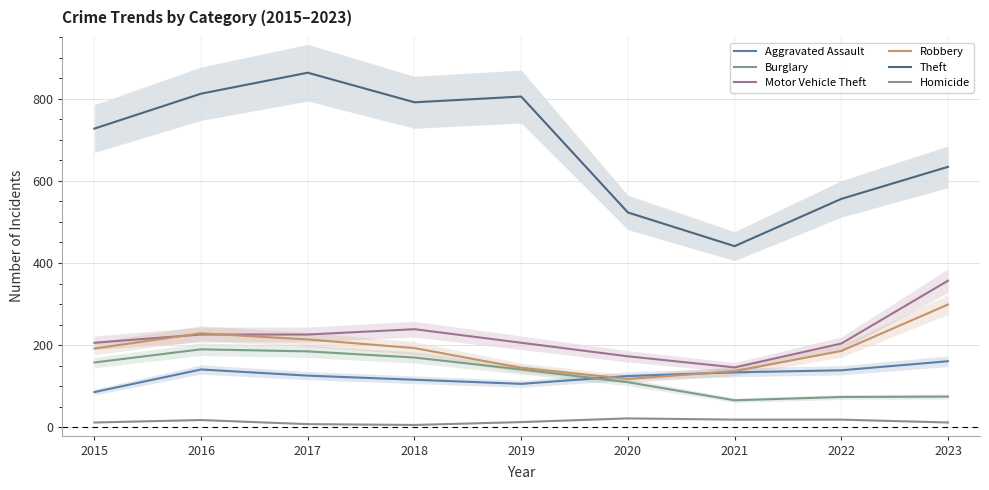

What is the difference between the maximum and minimum values in the Homicide series?

16